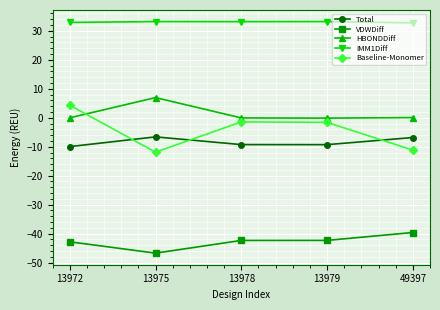

Between 13972 and 13975, which series saw the biggest shift?

Baseline-Monomer